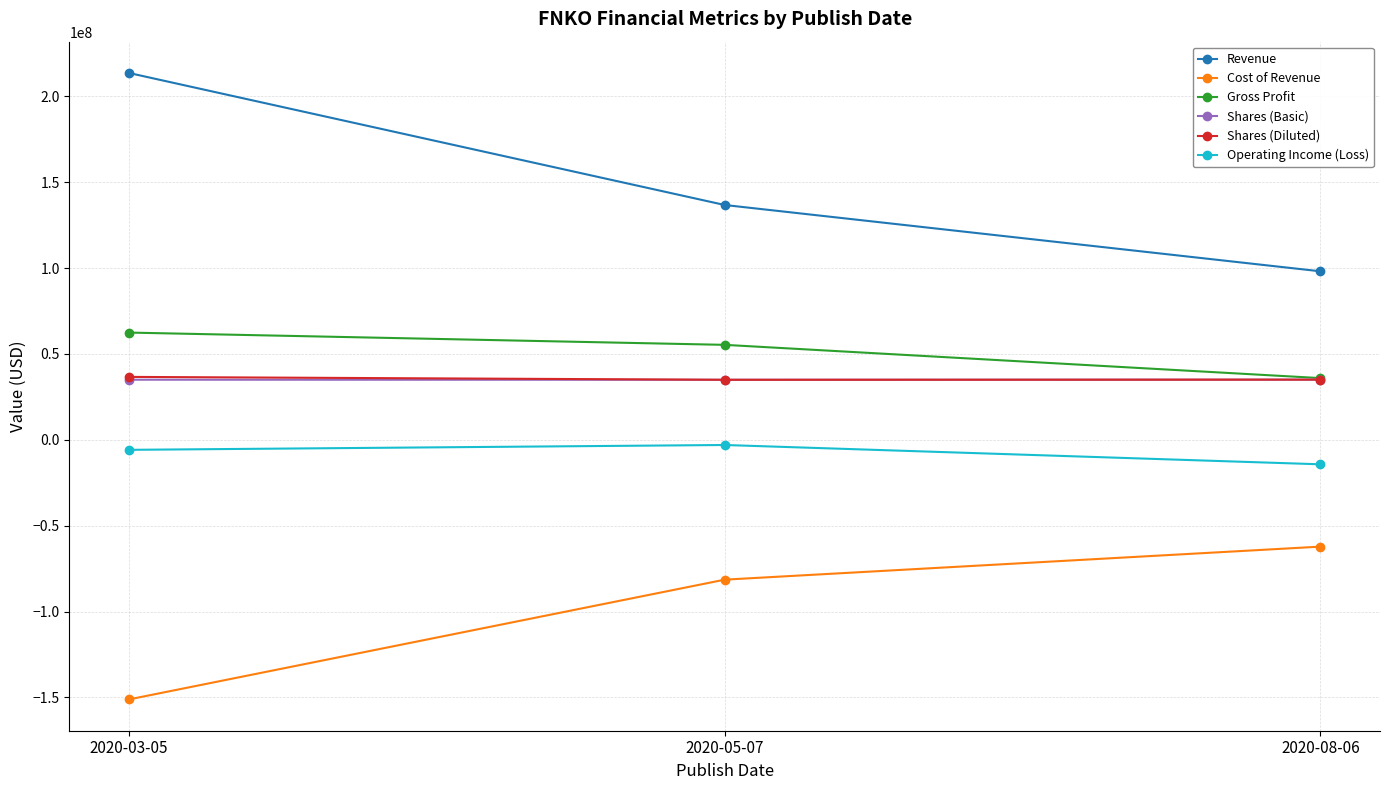

Is it true that Gross Profit equals 35917000 at 2020-08-06?

True